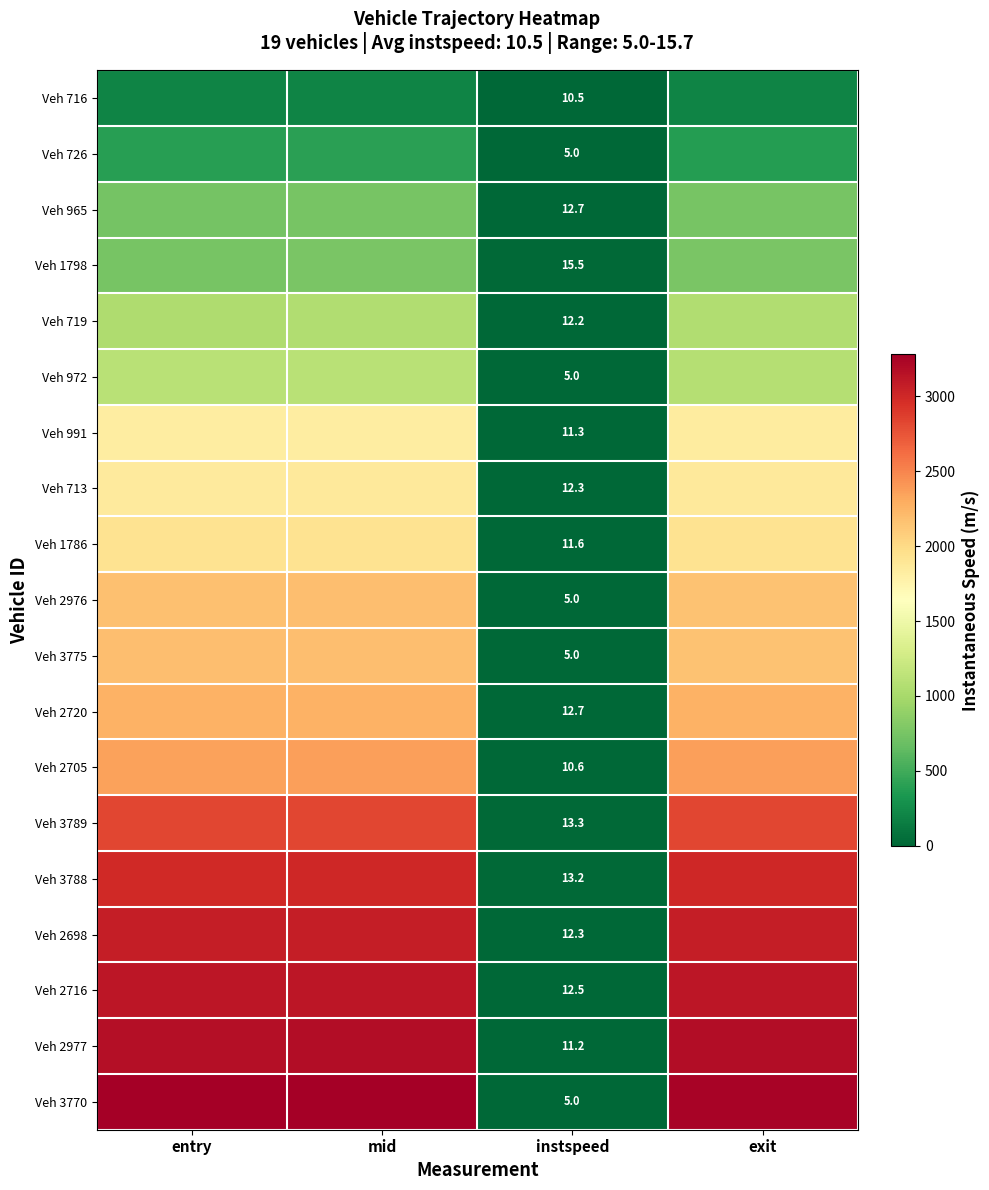

The value of Veh 2705 at mid is 2358.4. True or false?

True